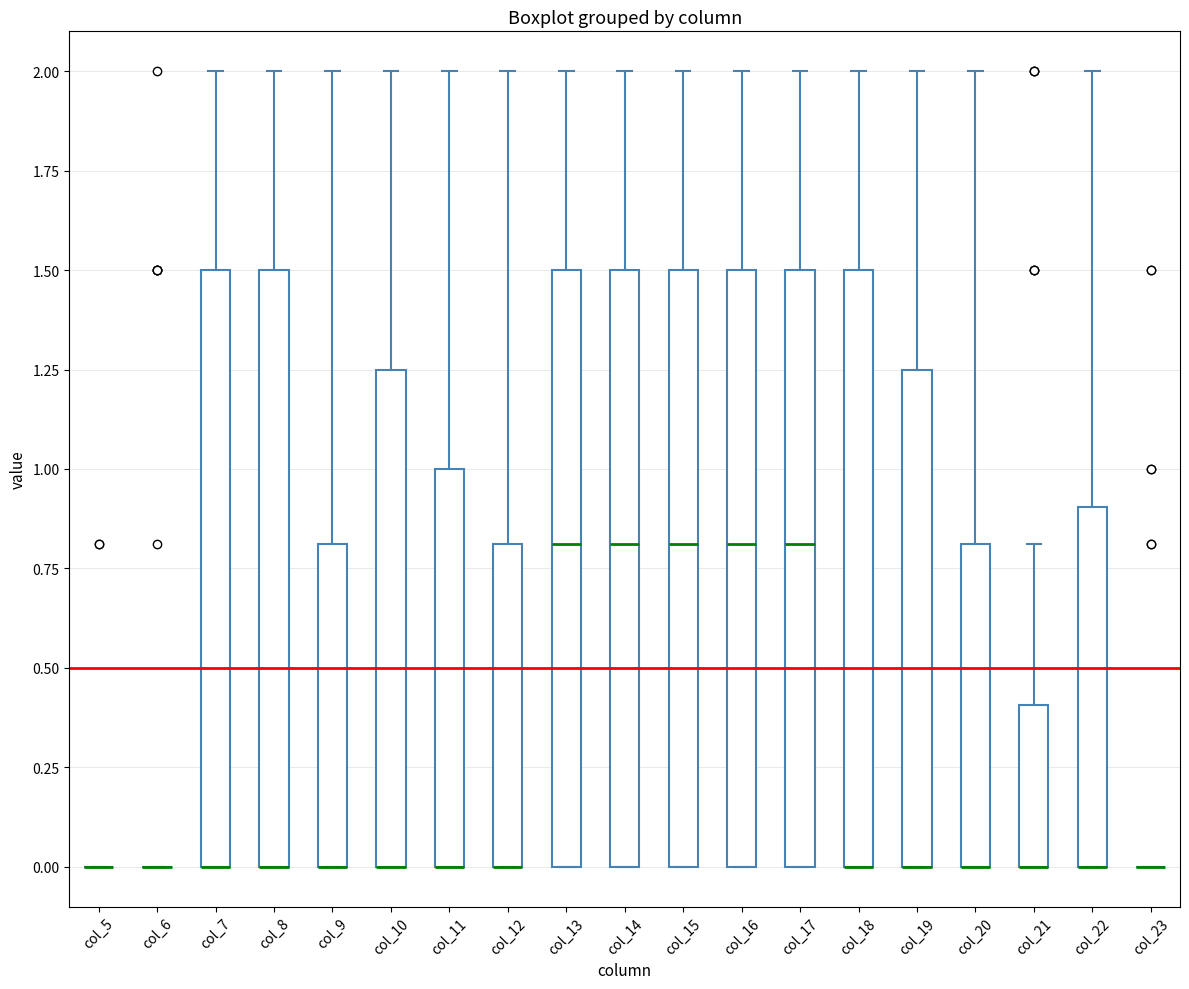

Reading left to right, read every box against the y-axis: the position of its median line, the range the box covers, and the ends of its whiskers. The values are not printed on the chart, so give them approximately, as read against the axis.

col_5: box collapsed to a line at 0.00, whiskers 0.00 to 0.00
col_6: box collapsed to a line at 0.00, whiskers 0.00 to 0.00
col_7: median 0.00 (drawn on the box's lower edge), box 0.00 to 1.50, whiskers 0.00 to 2.00
col_8: median 0.00 (drawn on the box's lower edge), box 0.00 to 1.50, whiskers 0.00 to 2.00
col_9: median 0.00 (drawn on the box's lower edge), box 0.00 to 0.80, whiskers 0.00 to 2.00
col_10: median 0.00 (drawn on the box's lower edge), box 0.00 to 1.25, whiskers 0.00 to 2.00
col_11: median 0.00 (drawn on the box's lower edge), box 0.00 to 1.00, whiskers 0.00 to 2.00
col_12: median 0.00 (drawn on the box's lower edge), box 0.00 to 0.80, whiskers 0.00 to 2.00
col_13: median 0.80, box 0.00 to 1.50, whiskers 0.00 to 2.00
col_14: median 0.80, box 0.00 to 1.50, whiskers 0.00 to 2.00
col_15: median 0.80, box 0.00 to 1.50, whiskers 0.00 to 2.00
col_16: median 0.80, box 0.00 to 1.50, whiskers 0.00 to 2.00
col_17: median 0.80, box 0.00 to 1.50, whiskers 0.00 to 2.00
col_18: median 0.00 (drawn on the box's lower edge), box 0.00 to 1.50, whiskers 0.00 to 2.00
col_19: median 0.00 (drawn on the box's lower edge), box 0.00 to 1.25, whiskers 0.00 to 2.00
col_20: median 0.00 (drawn on the box's lower edge), box 0.00 to 0.80, whiskers 0.00 to 2.00
col_21: median 0.00 (drawn on the box's lower edge), box 0.00 to 0.40, whiskers 0.00 to 0.80
col_22: median 0.00 (drawn on the box's lower edge), box 0.00 to 0.90, whiskers 0.00 to 2.00
col_23: box collapsed to a line at 0.00, whiskers 0.00 to 0.00